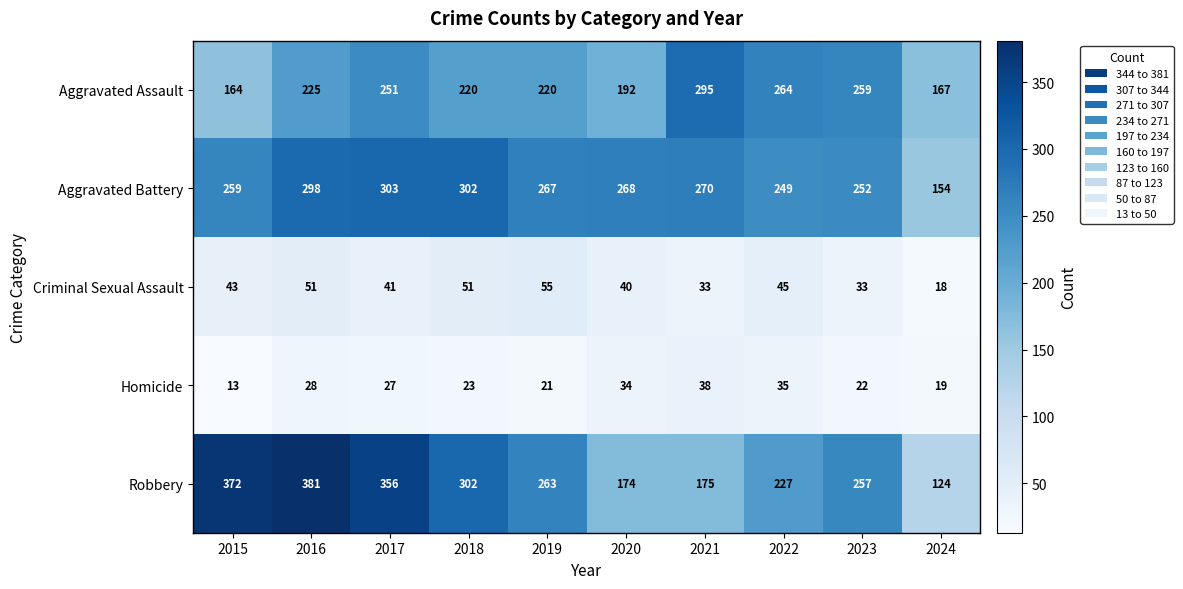

At which label is Aggravated Assault closest to 229?

2016